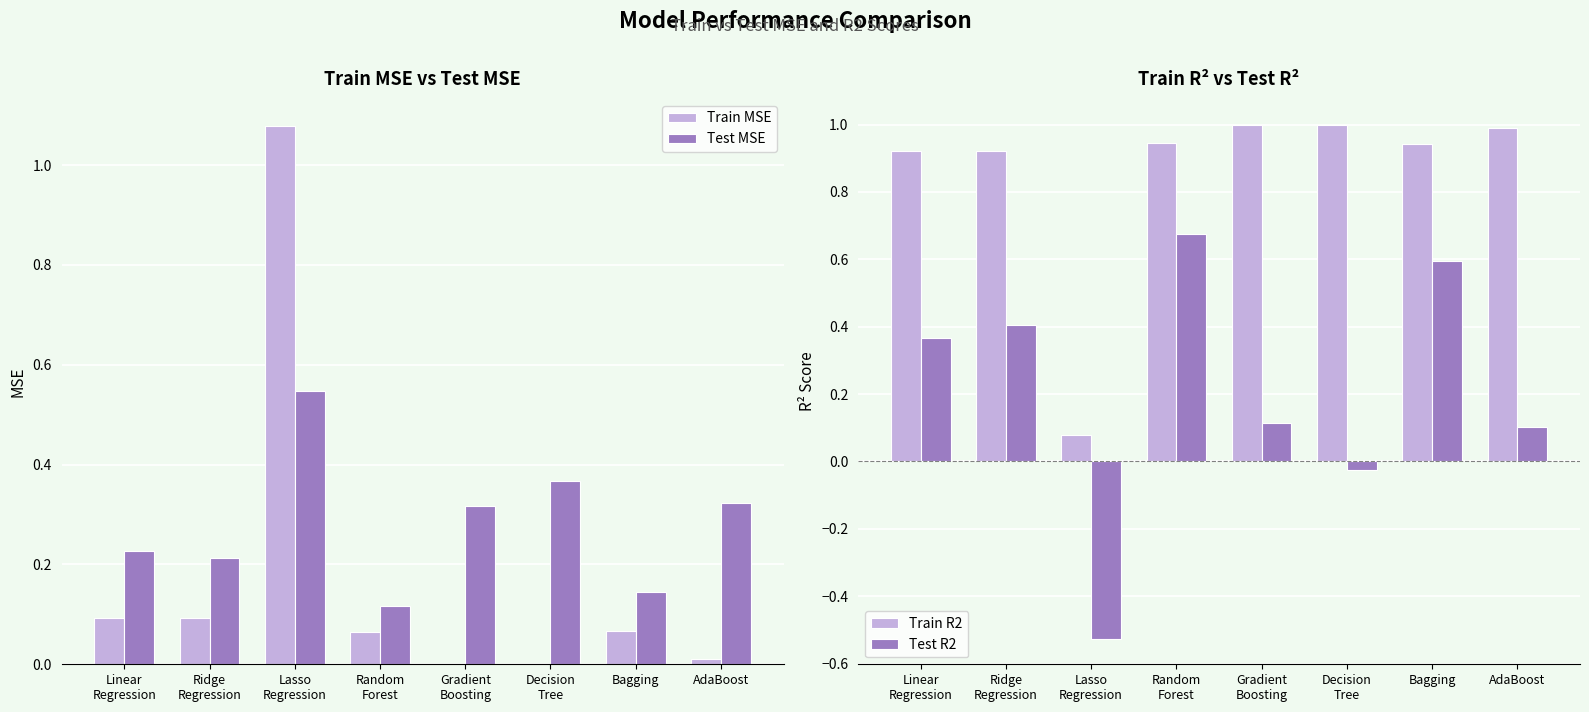

What is the average value of the Test R2 series?

0.2